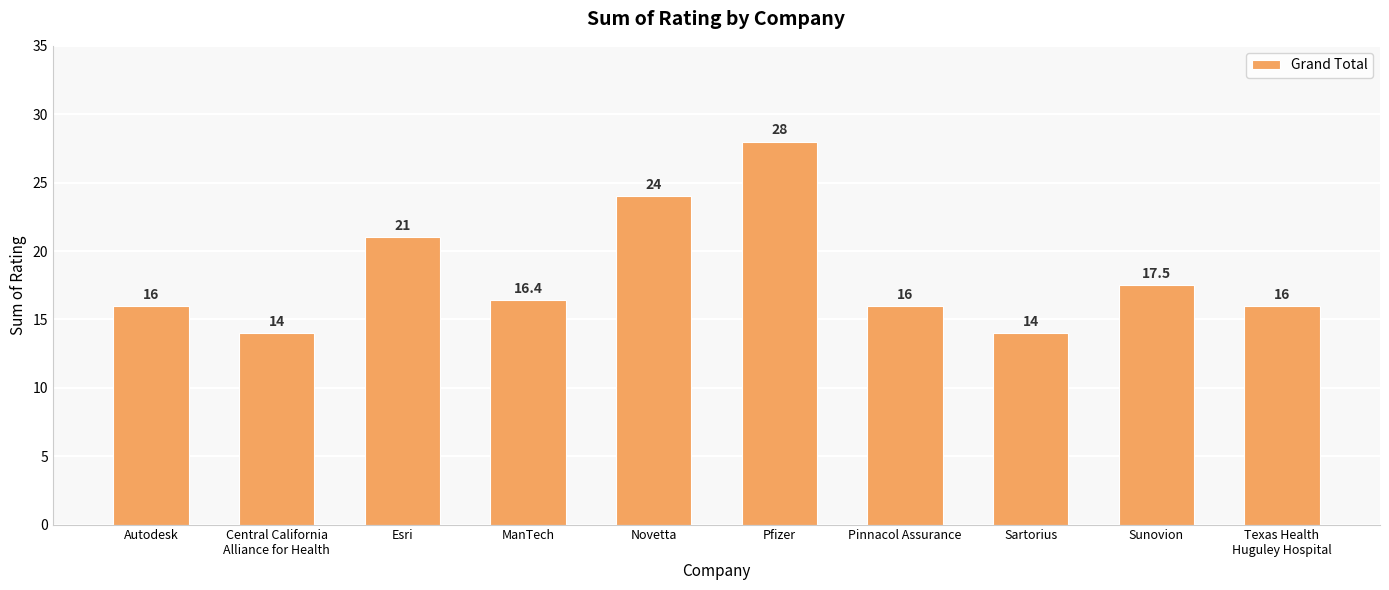

What is the label of the 10th bar from the left?

Texas Health
Huguley Hospital